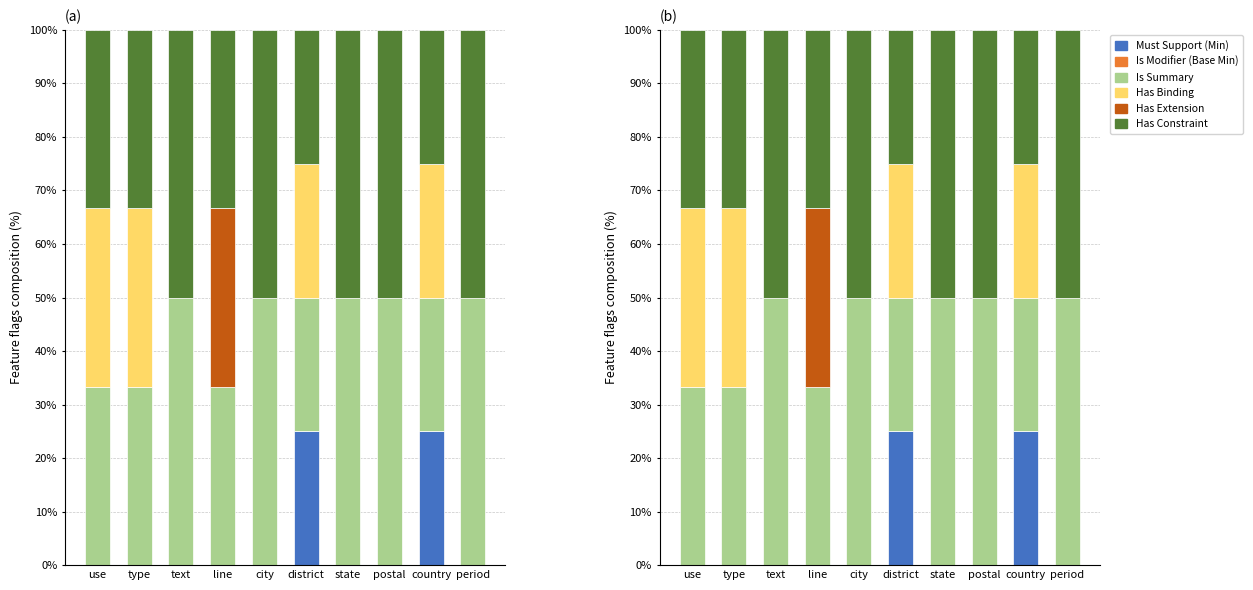

Between period and use, which is larger?

period